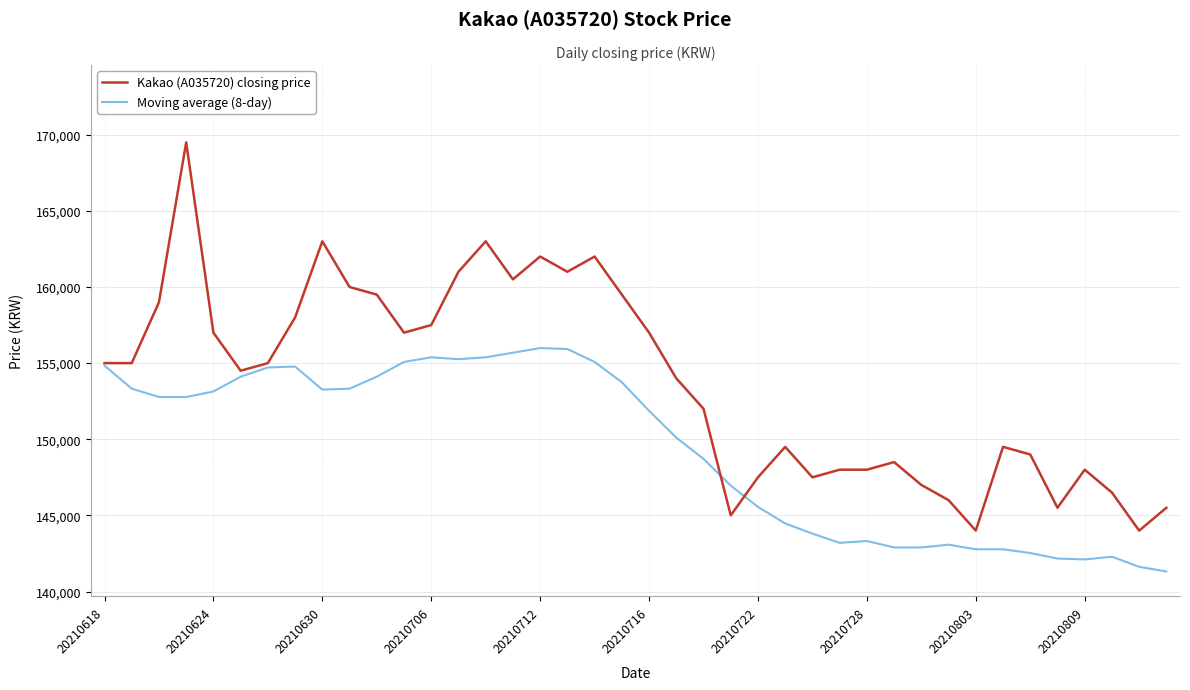

Which series has the widest spread of values?

Kakao (A035720) closing price